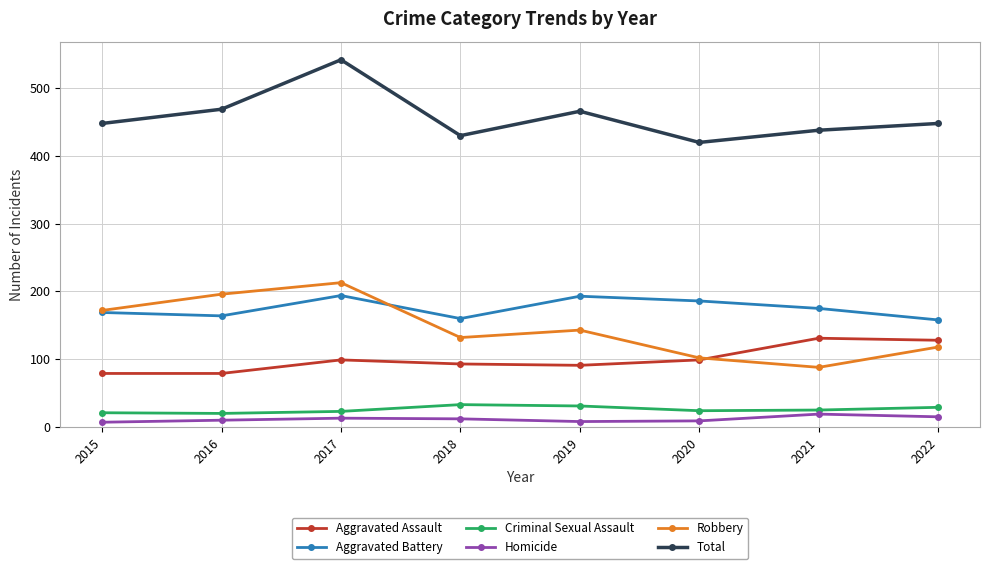

How many lines are shown in the chart?

6